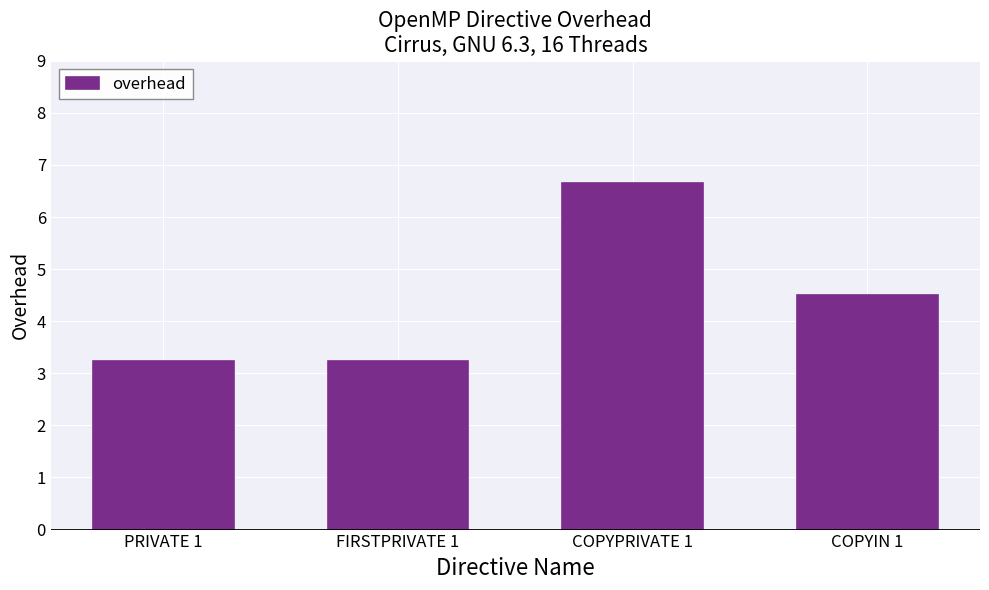

What is the difference between the values at COPYPRIVATE 1 and FIRSTPRIVATE 1?

3.4